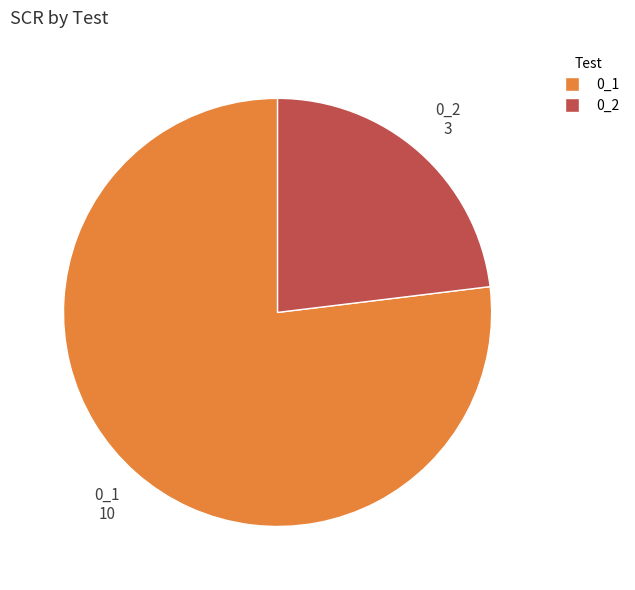

Which slice is the largest?

0_1